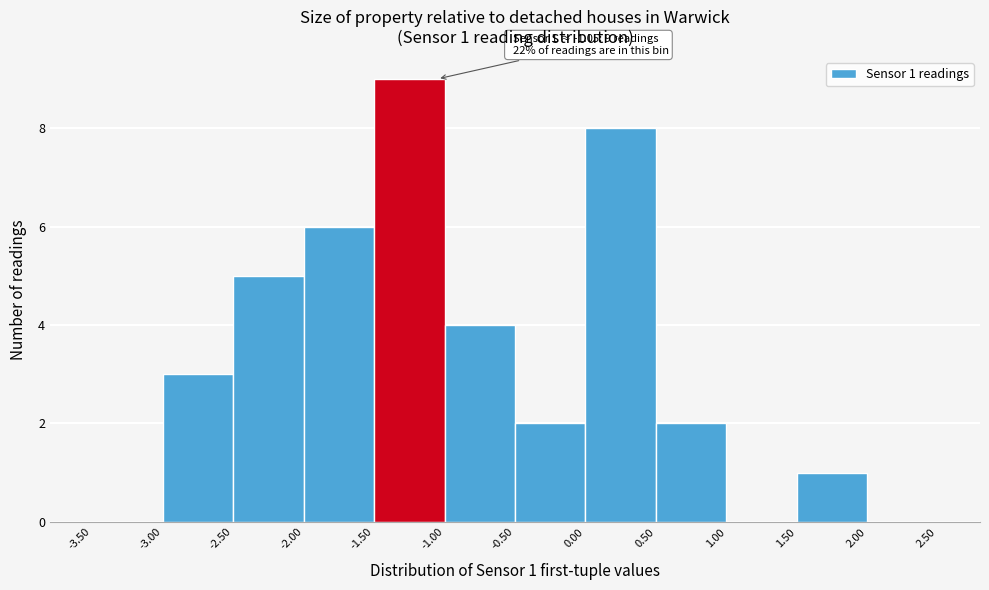

Which range on the x-axis has the tallest bar?

-1.50 to -1.00